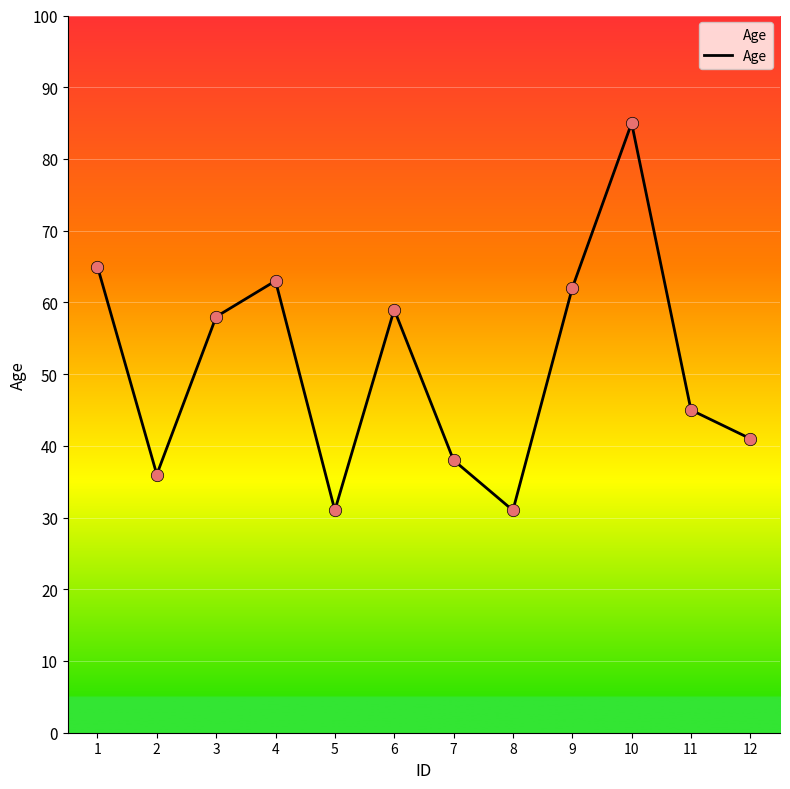

Which has a higher value, 9 or 11?

9